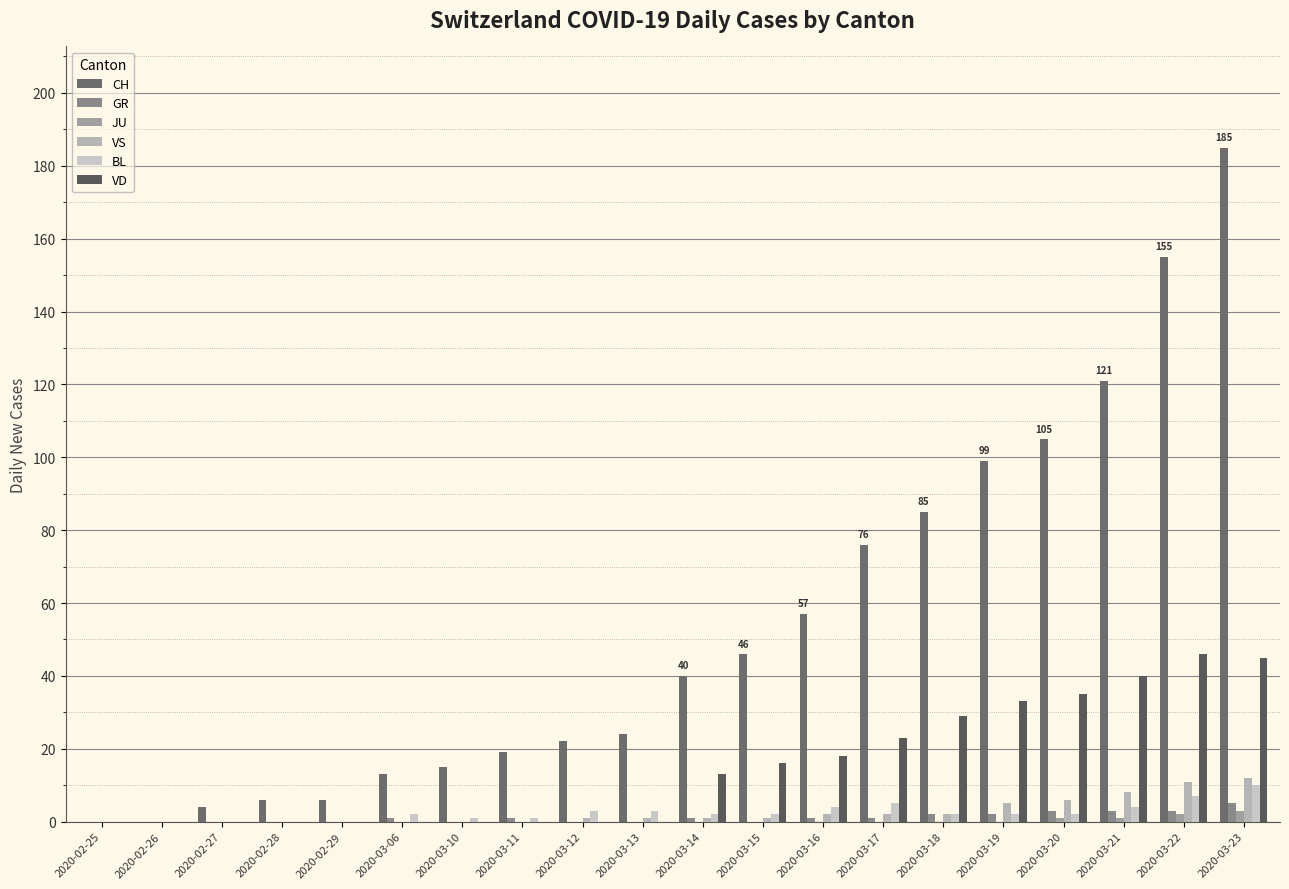

The VS series shows 1 at 2020-03-12. True or false?

True